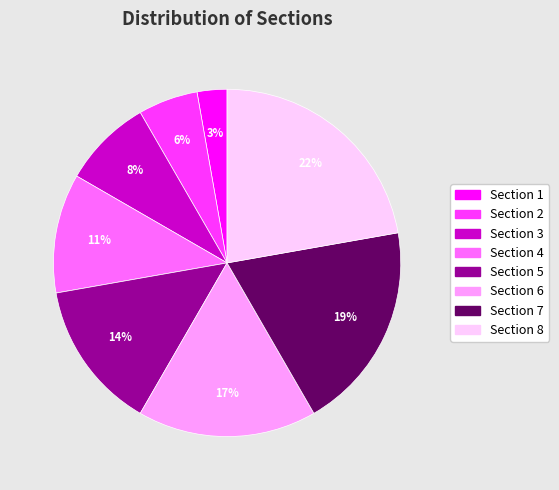

Approximately how many times larger is the value at Section 2 compared to Section 5?

0.4